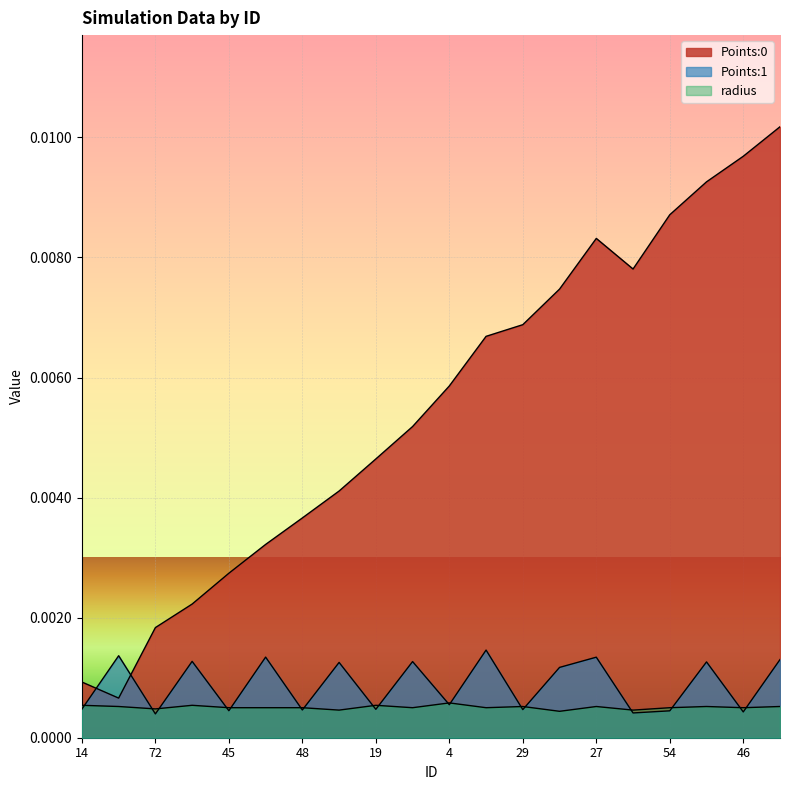

What is the label of the 8th point from the right?

29